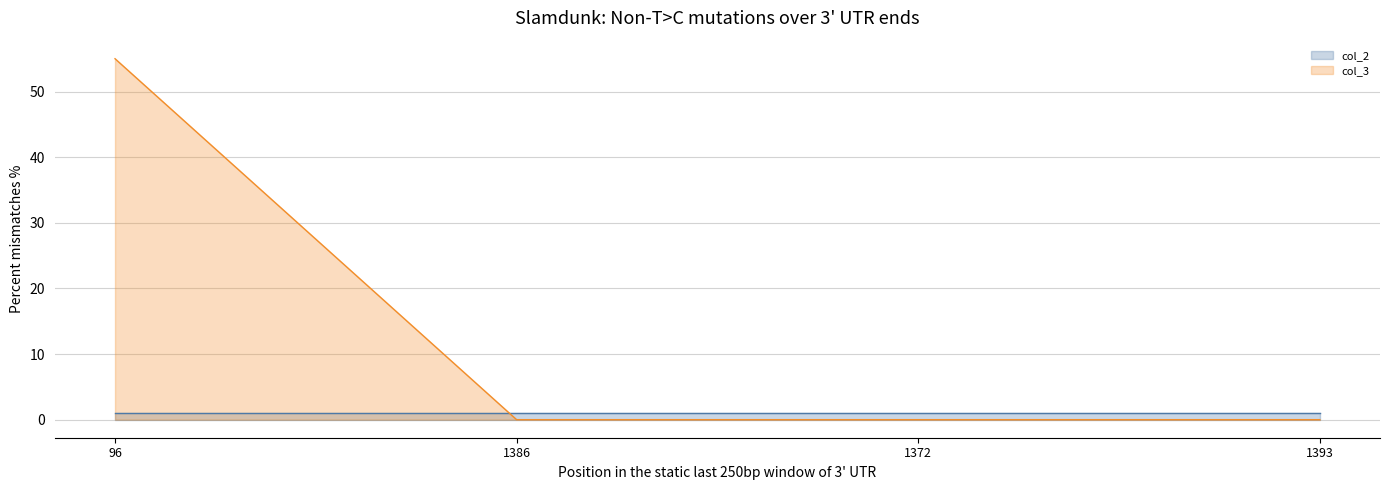

Which series ends up on top after the final intersection of col_2_line and col_3_line?

col_2_line